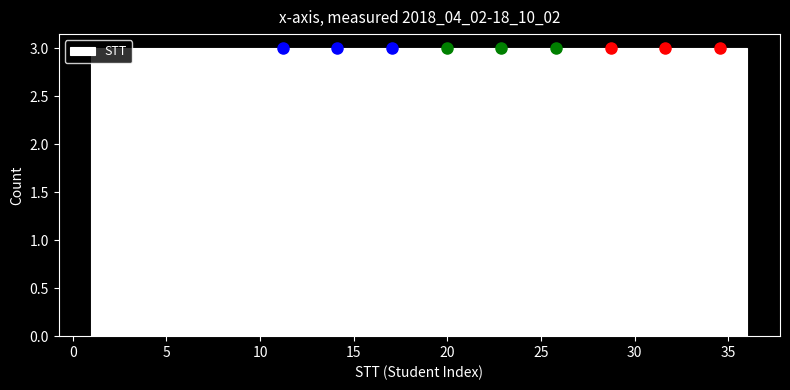

Reading left to right, transcribe this chart: for each bar, give the range it covers on the x-axis and its height. Neither the bar edges nor the heights are printed on the chart, so give them approximately, as read against the axes.

1.0 to 4.0: 3
4.0 to 7.0: 3
7.0 to 10.0: 3
10.0 to 12.5: 3
12.5 to 15.5: 3
15.5 to 18.5: 3
18.5 to 21.5: 3
21.5 to 24.5: 3
24.5 to 27.5: 3
27.5 to 30.0: 3
30.0 to 33.0: 3
33.0 to 36.0: 3